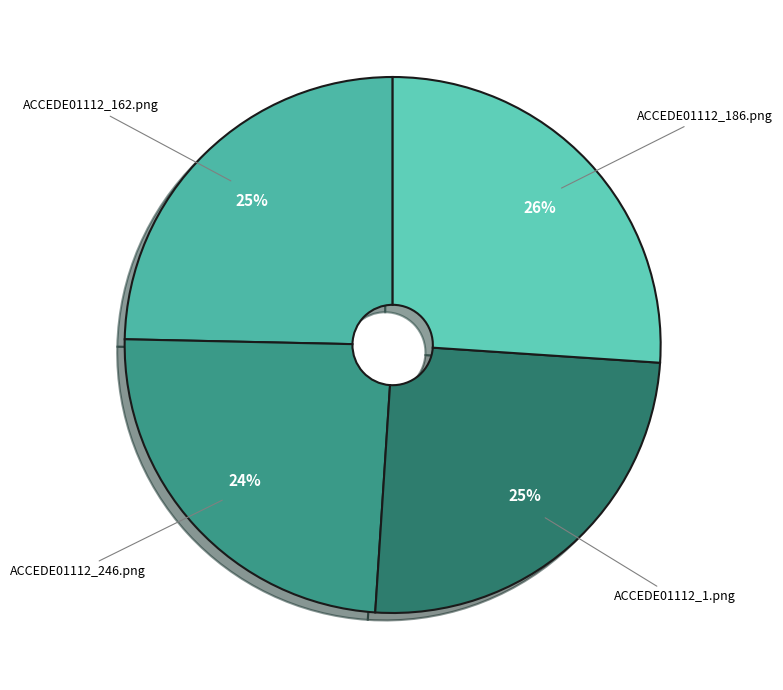

To the nearest percent, what is the difference between the largest and smallest slice percentages?

2%